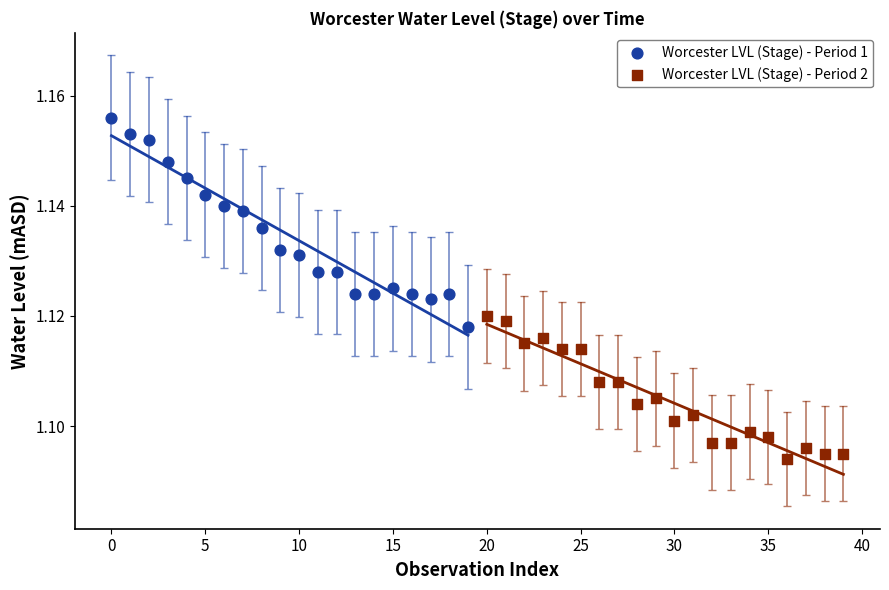

Which series reaches the maximum Y coordinate?

Worcester LVL (Stage) - Period 1